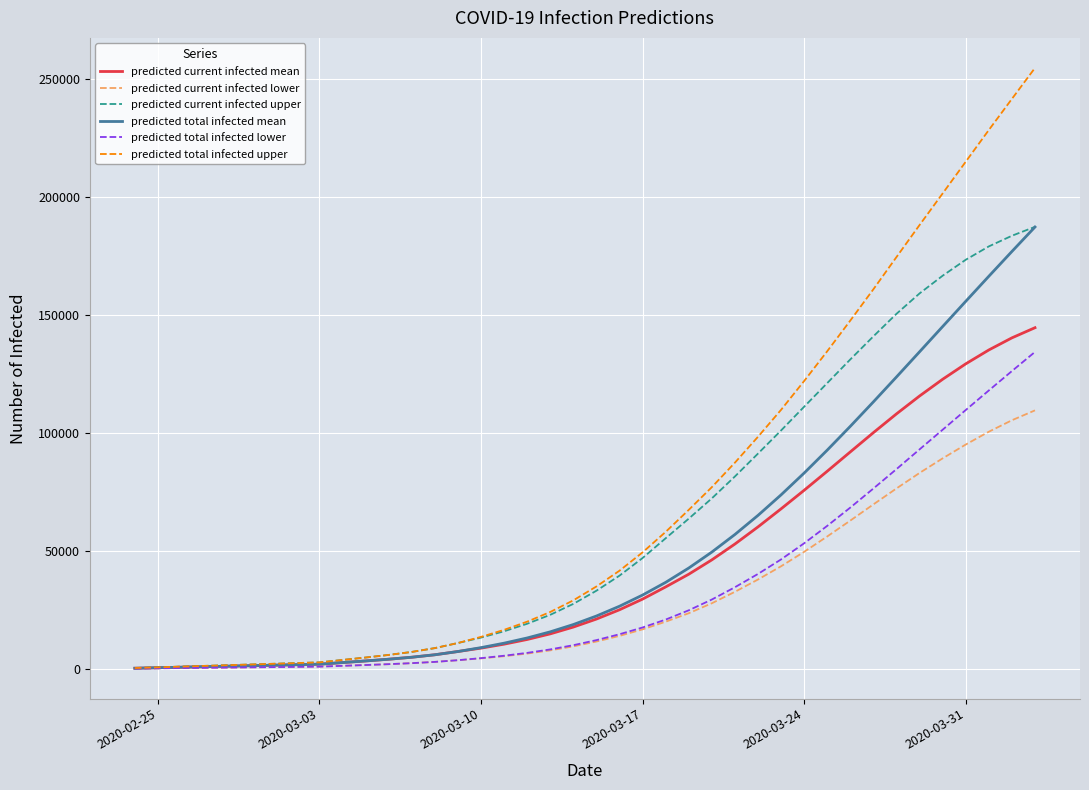

Which series has the widest spread of values?

predicted total infected upper